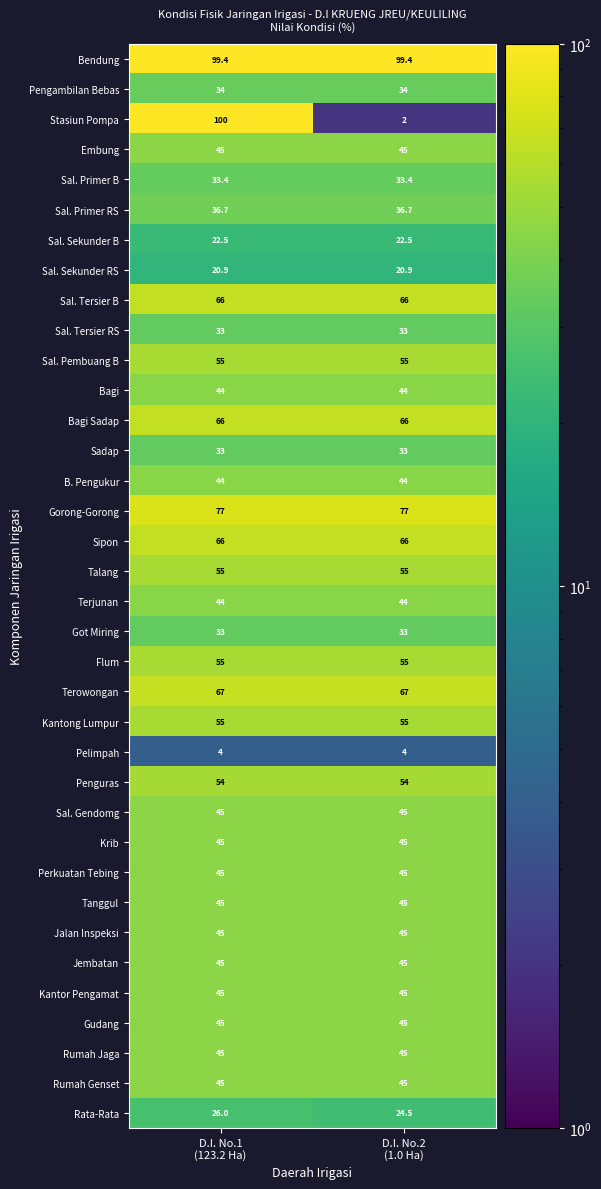

Which series has the largest total across all categories?

Bendung